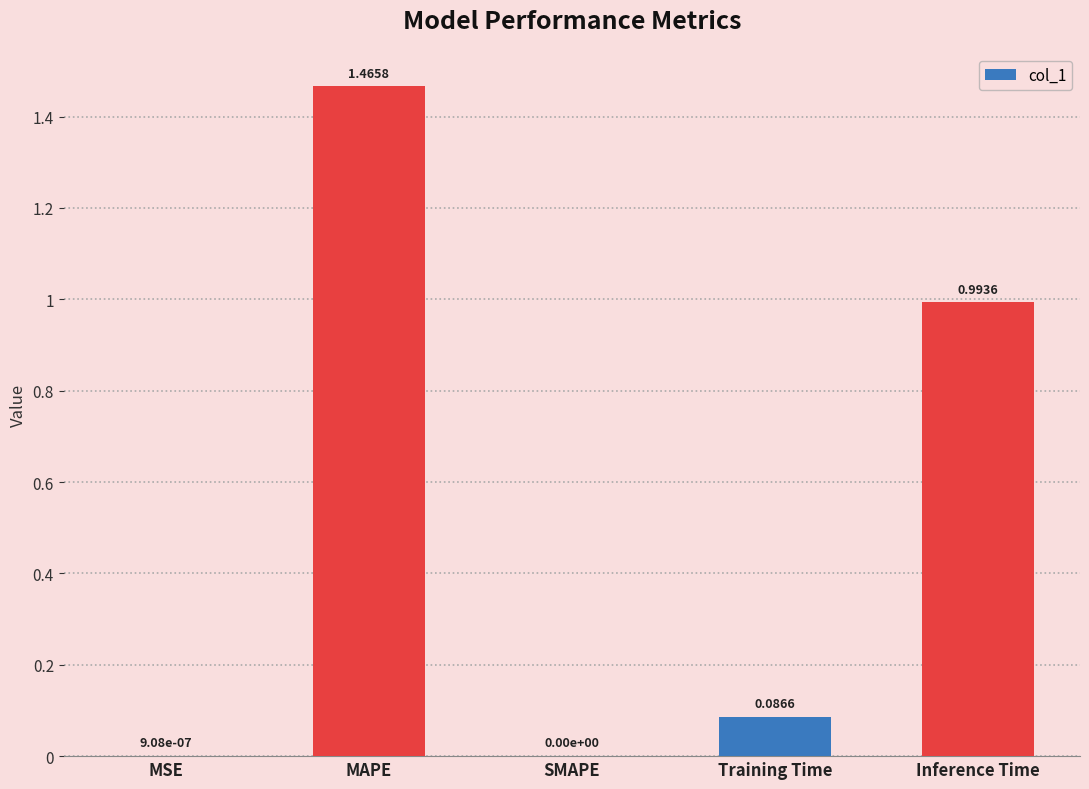

Between MSE and Training Time, which is larger?

Training Time